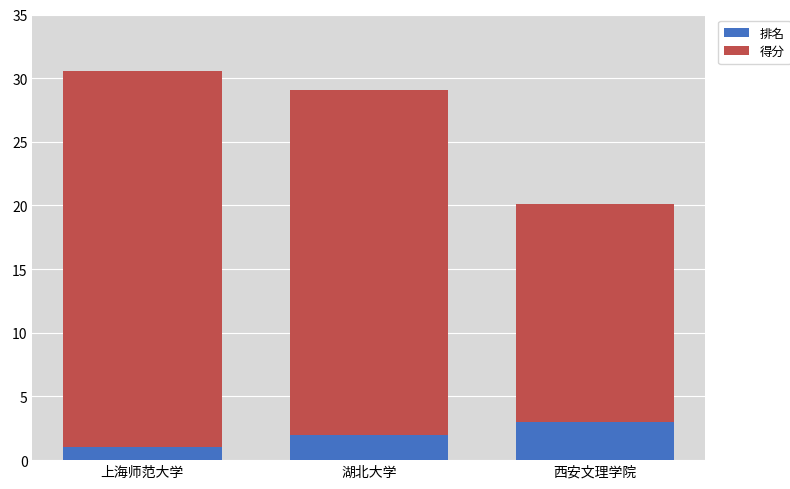

At which category is the sum across all series the highest?

上海师范大学